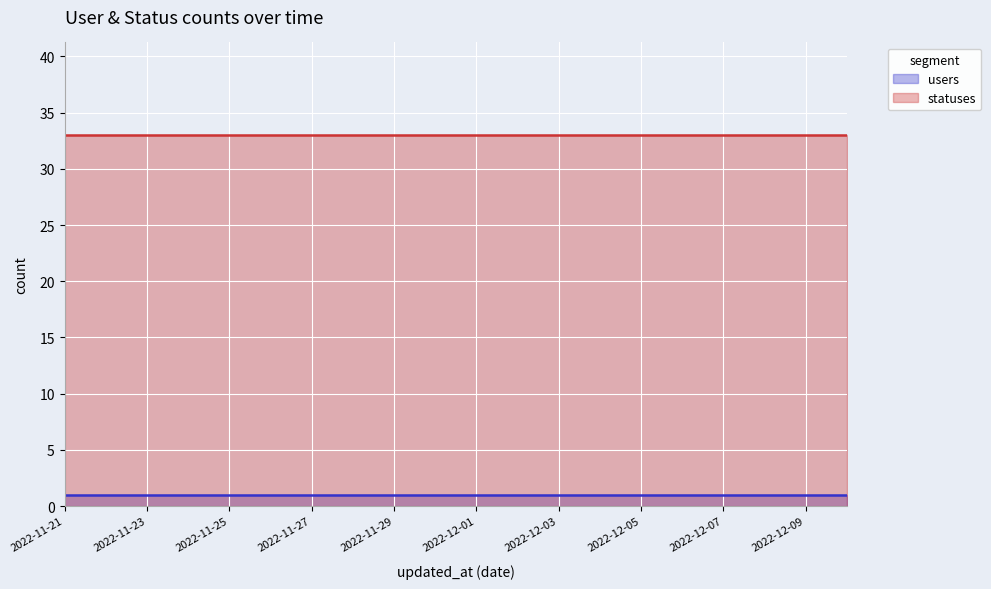

Rank the categories by statuses value from lowest to highest.

2022-11-21, 2022-11-22, 2022-11-23, 2022-11-24, 2022-11-25, 2022-11-26, 2022-11-27, 2022-11-28, 2022-11-29, 2022-11-30, 2022-12-01, 2022-12-02, 2022-12-03, 2022-12-04, 2022-12-05, 2022-12-06, 2022-12-07, 2022-12-08, 2022-12-09, 2022-12-10